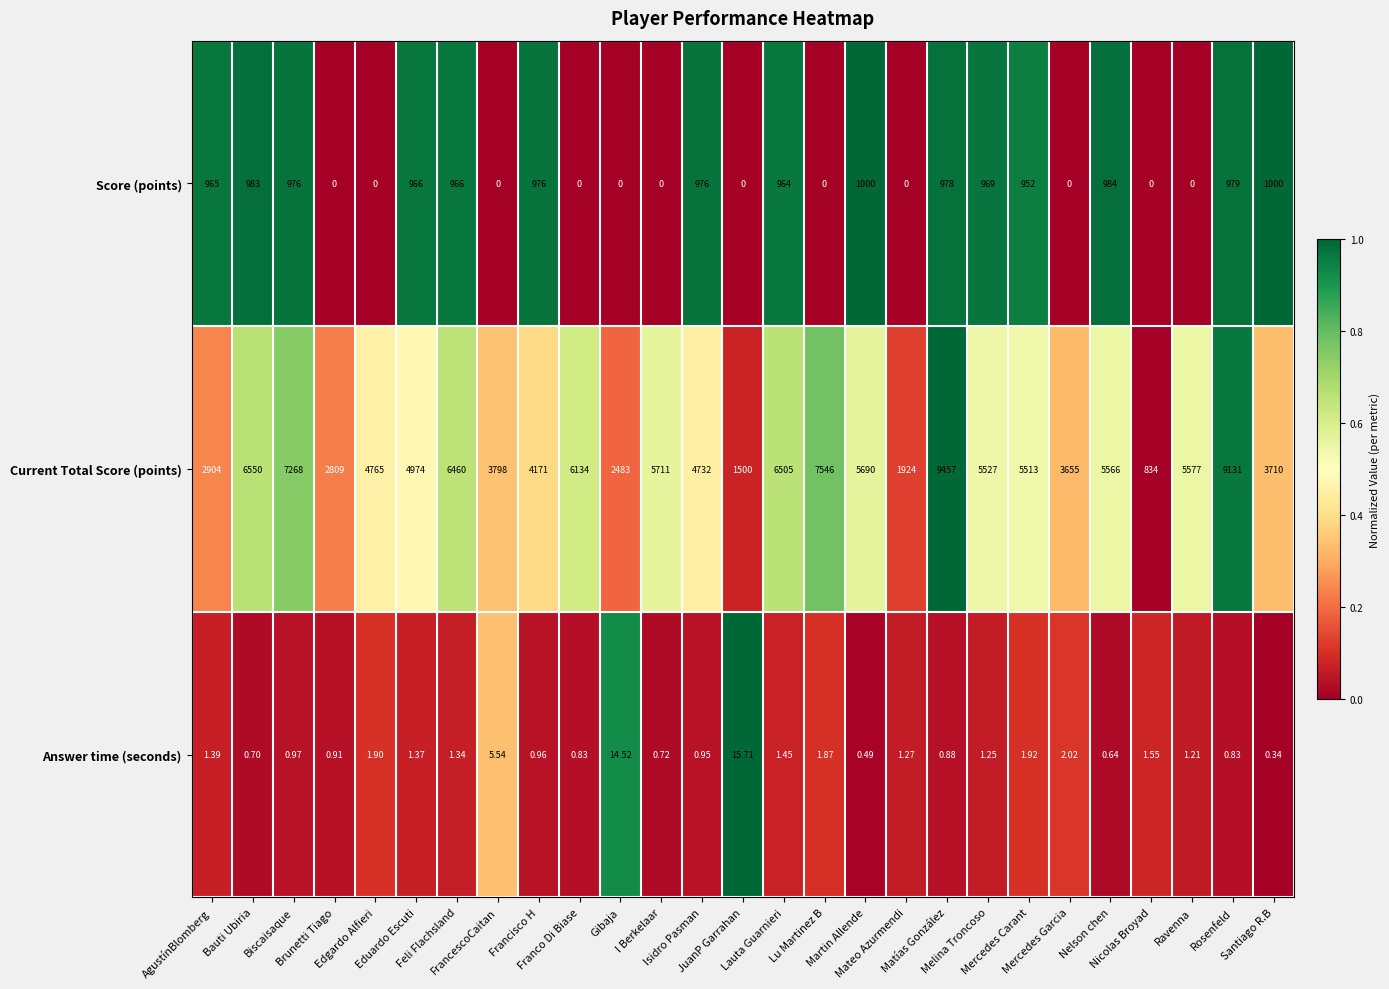

Which series has the largest total across all categories?

Current Total Score (points)